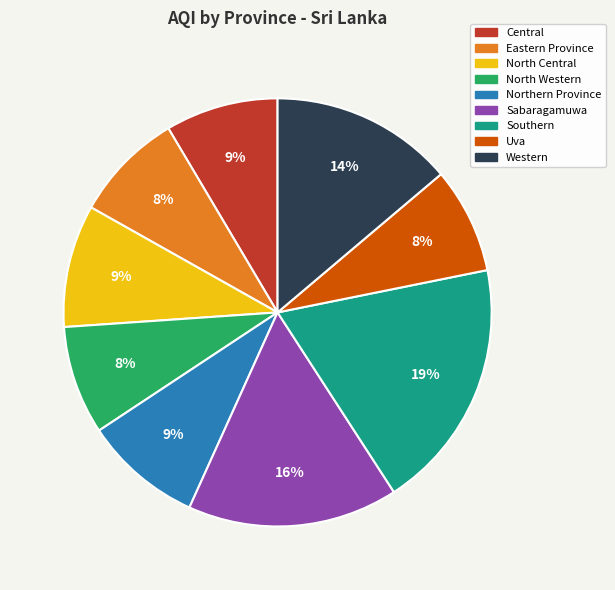

Which slice is the largest?

Southern